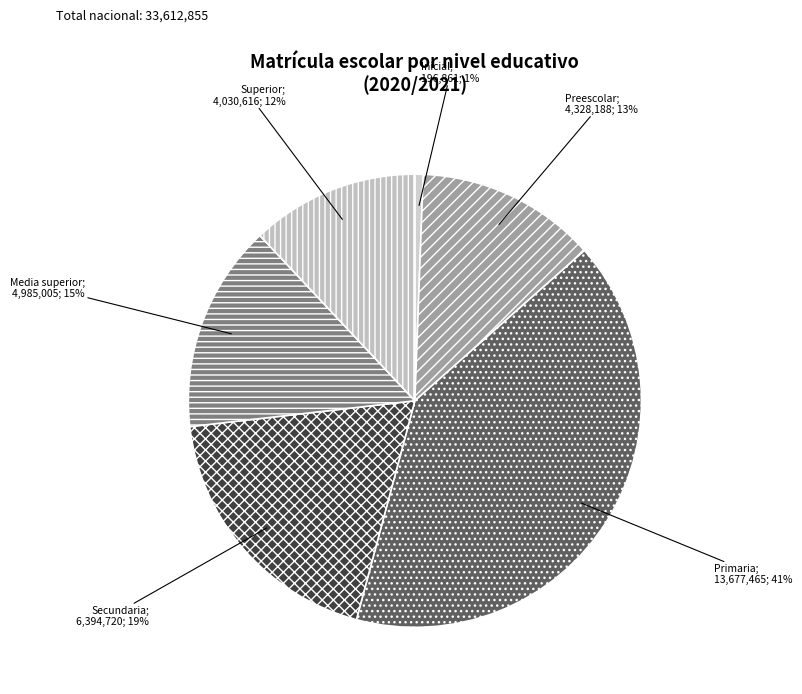

Count the number of slices in the pie.

6